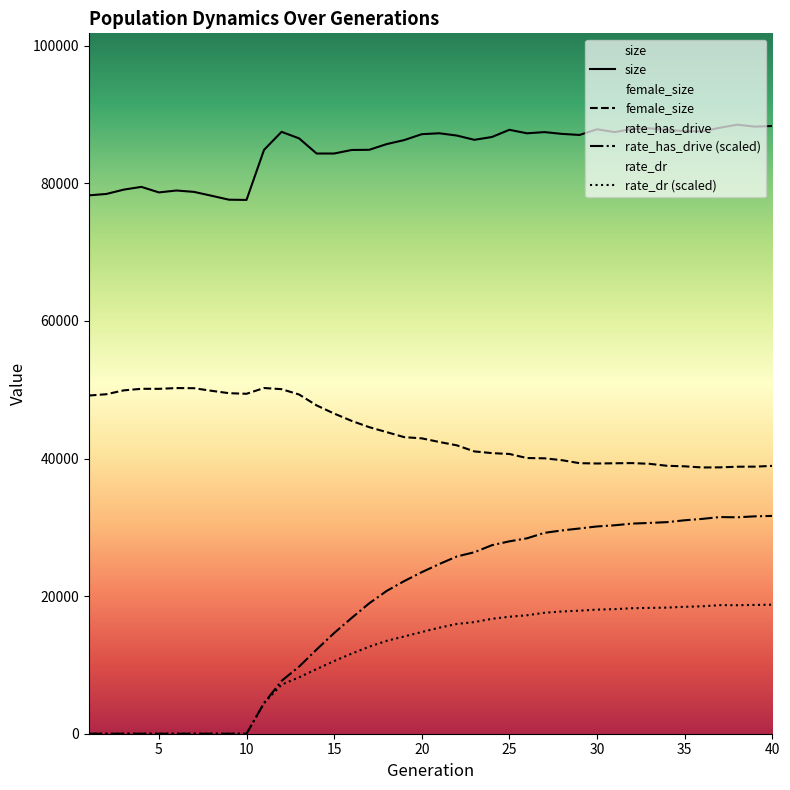

What is the difference between the rate_has_drive values at 12 and 26?

20725.8